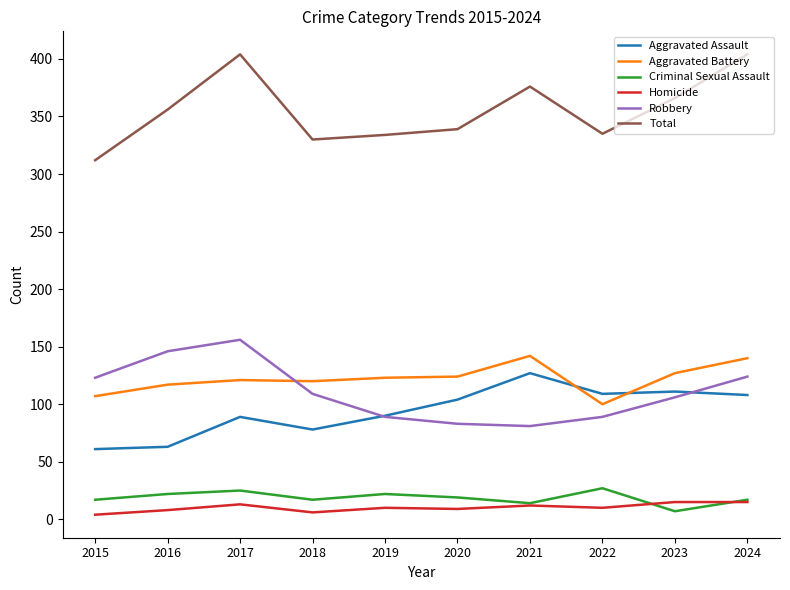

Which series has the largest total across all categories?

Total